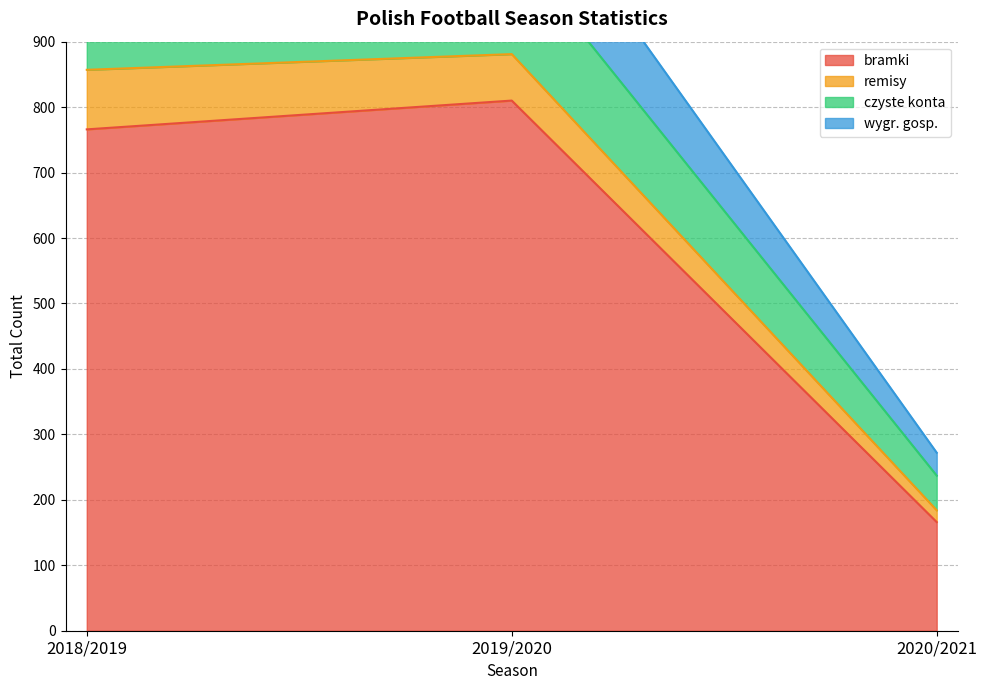

What is the total value across all series at 2019/2020?

2737